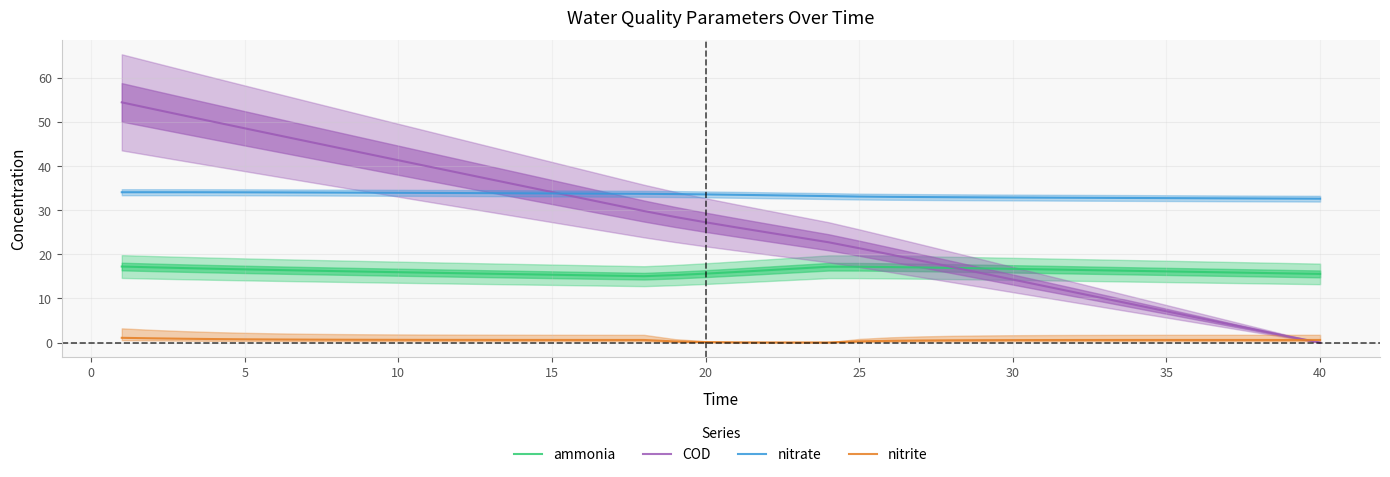

What value does the COD series have at 15?

34.1